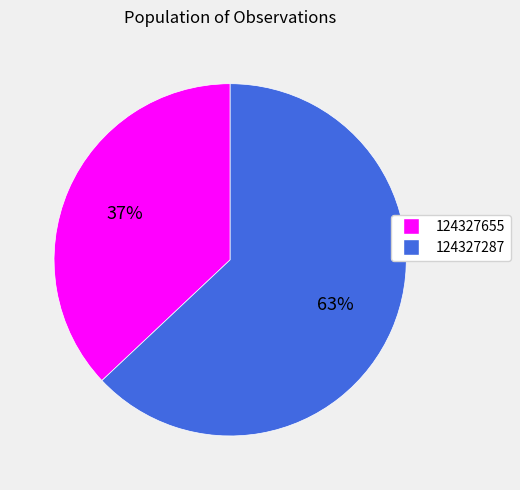

What is the majority slice?

124327287